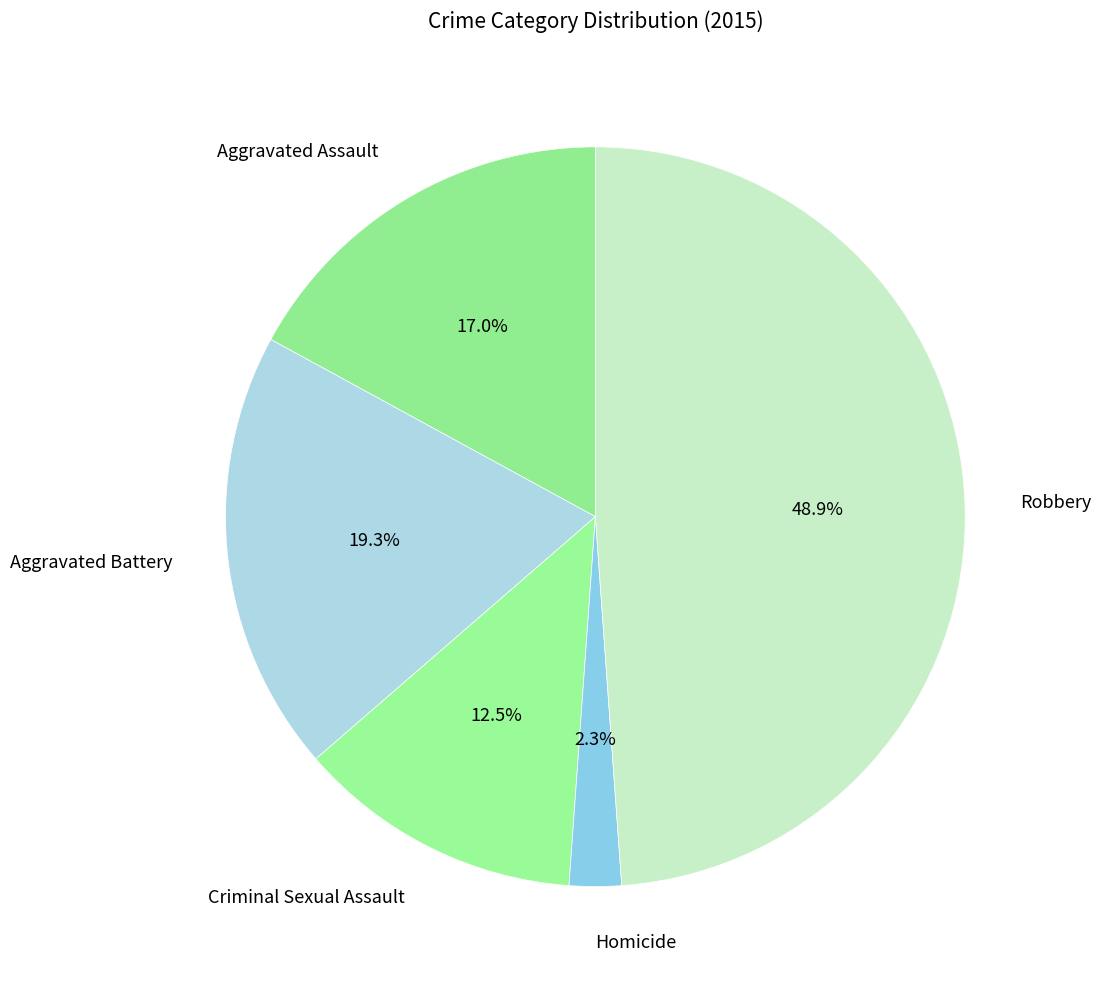

The Robbery slice represents 58% of the pie. True or false?

False